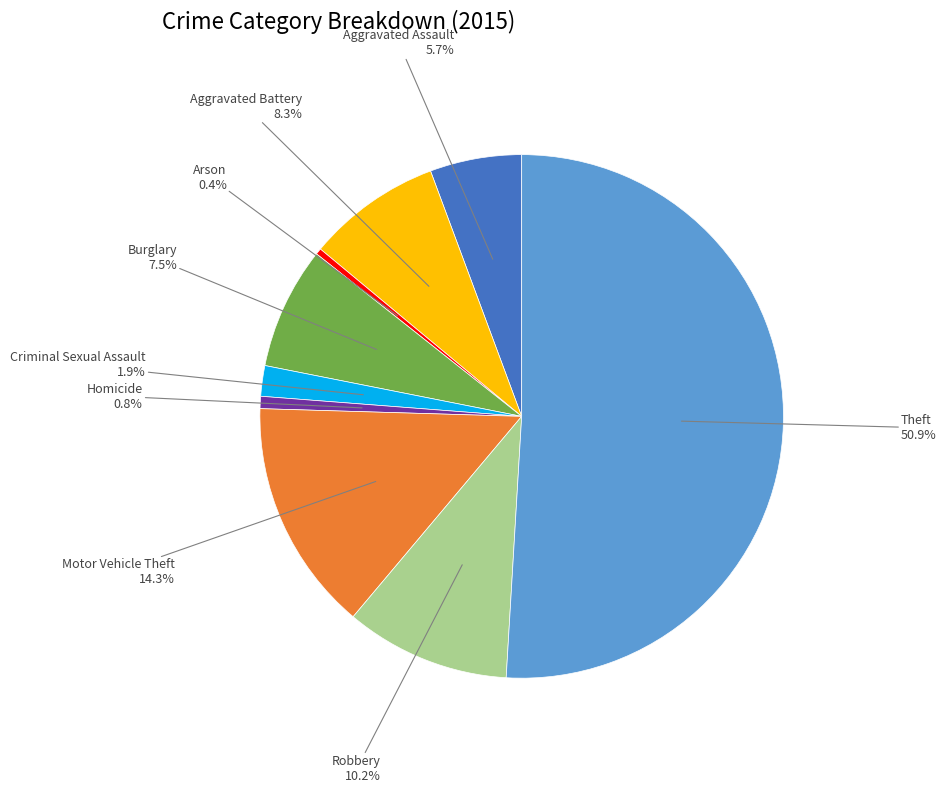

How many segments does this pie chart have?

9